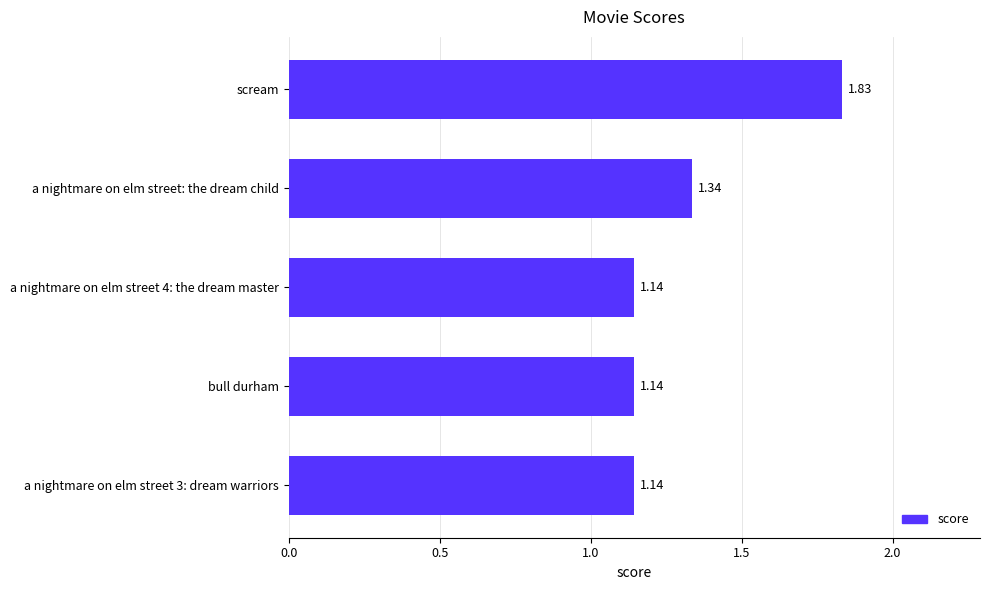

What is the sum of the values at scream and a nightmare on elm street 3: dream warriors?

3.0